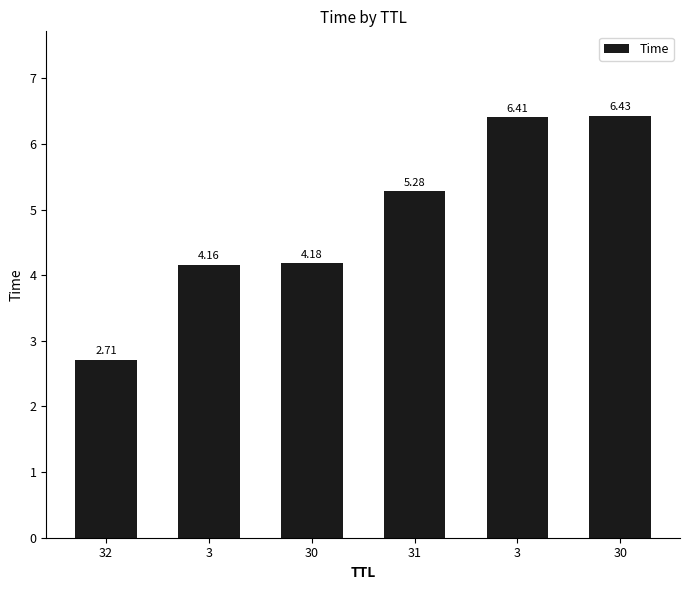

The chart shows a value of 4.2 at 30. True or false?

True